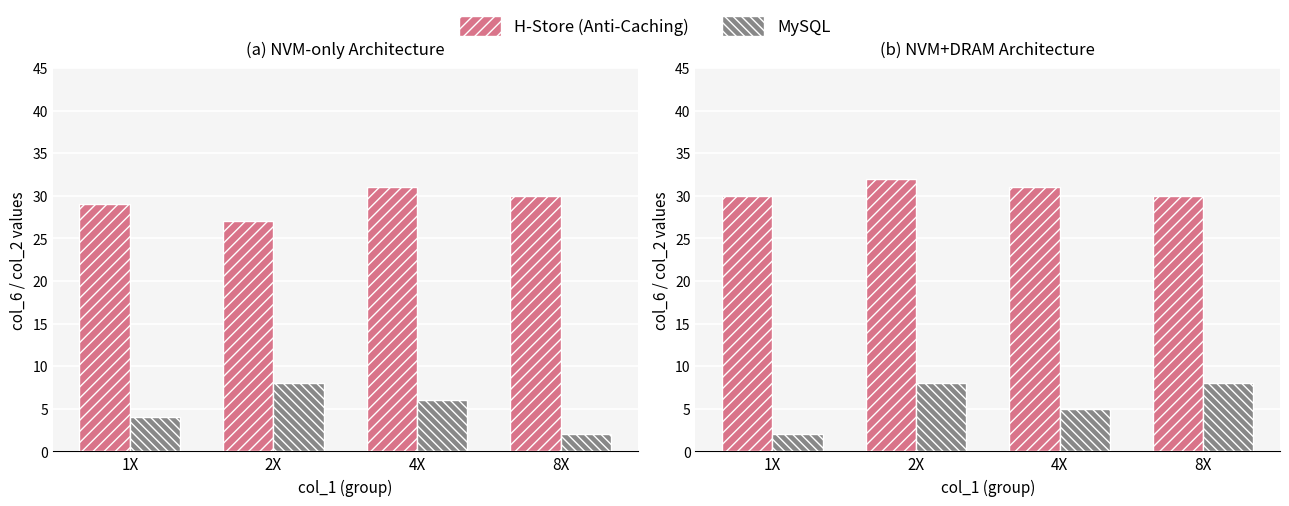

How many MySQL values are between 5 and 8?

3